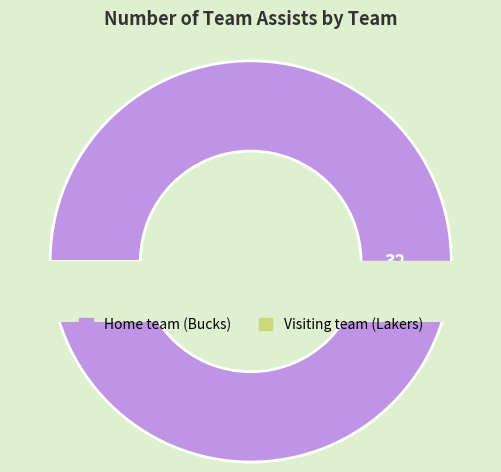

Which slice is the largest?

Home team (Bucks)